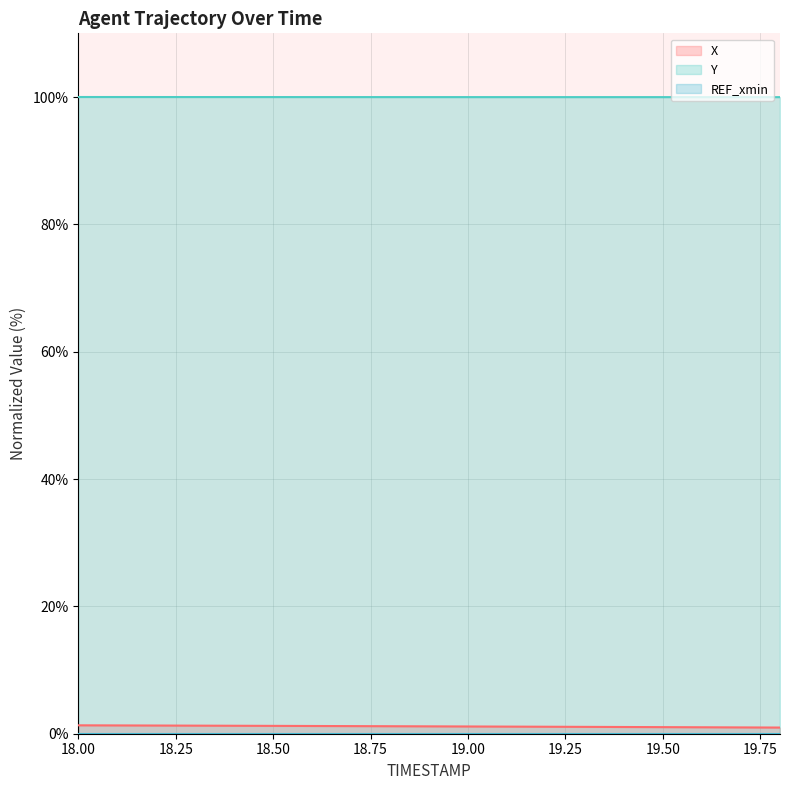

How many lines are shown in the chart?

3